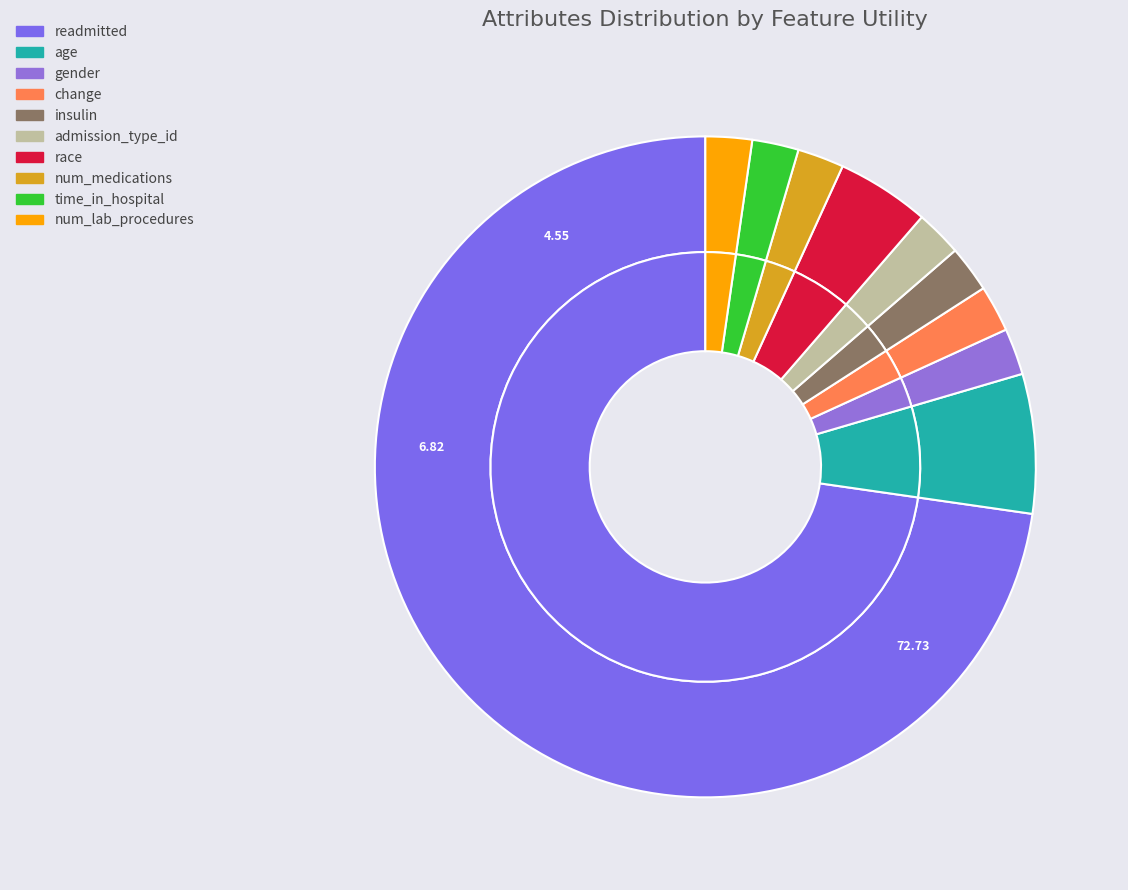

True or false: num_lab_procedures accounts for 1% of the total.

False